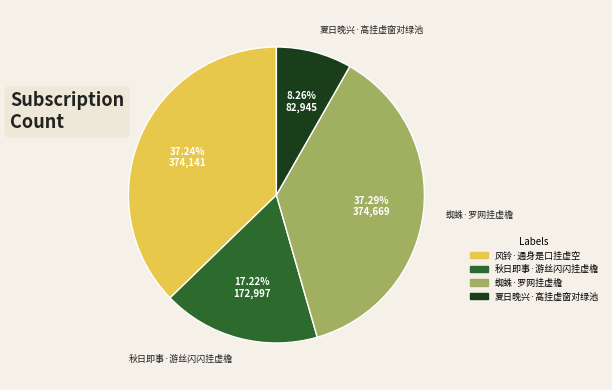

Between 秋日即事·游丝闪闪挂虚檐 and 蜘蛛·罗网挂虚檐, which is larger?

蜘蛛·罗网挂虚檐